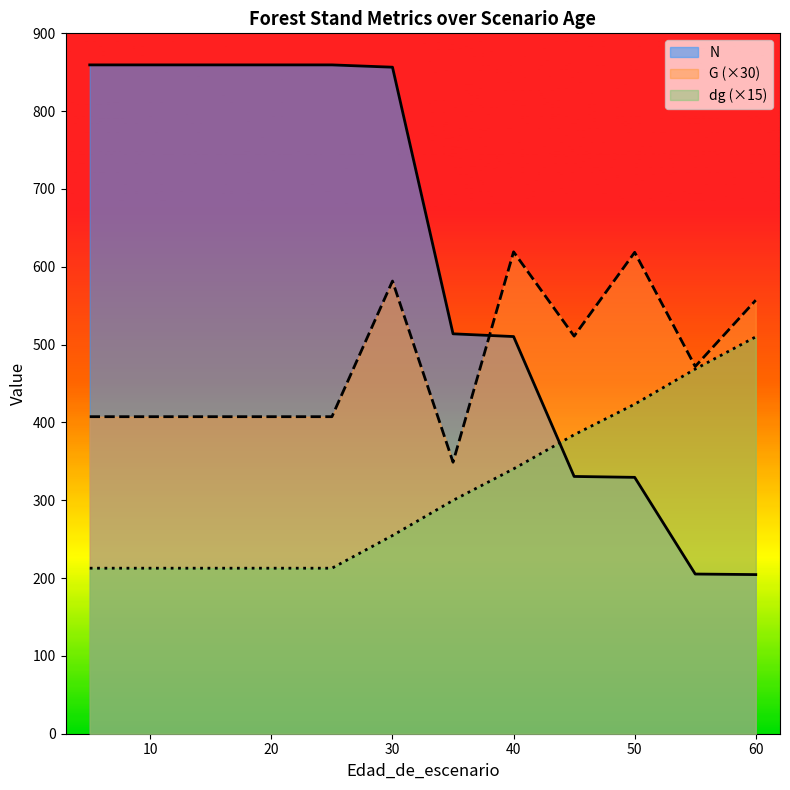

What is the value of the dg point at the 6th from the left?

254.7